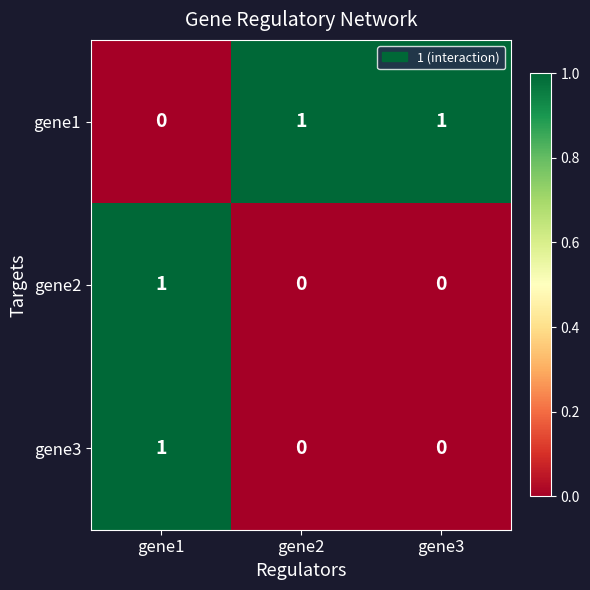

At how many categories does at least one series exceed 0?

3